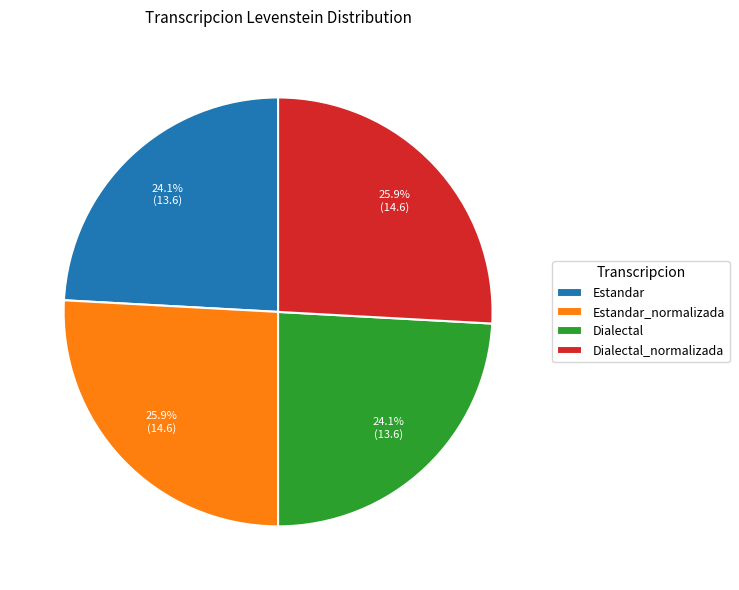

Count the number of slices in the pie.

4